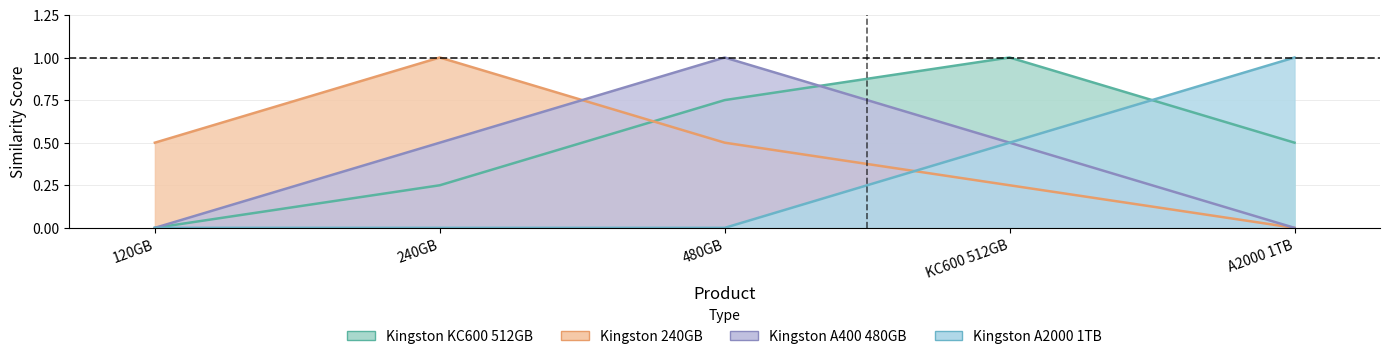

Which series has the largest range (max minus min)?

Kingston KC600, 512GB